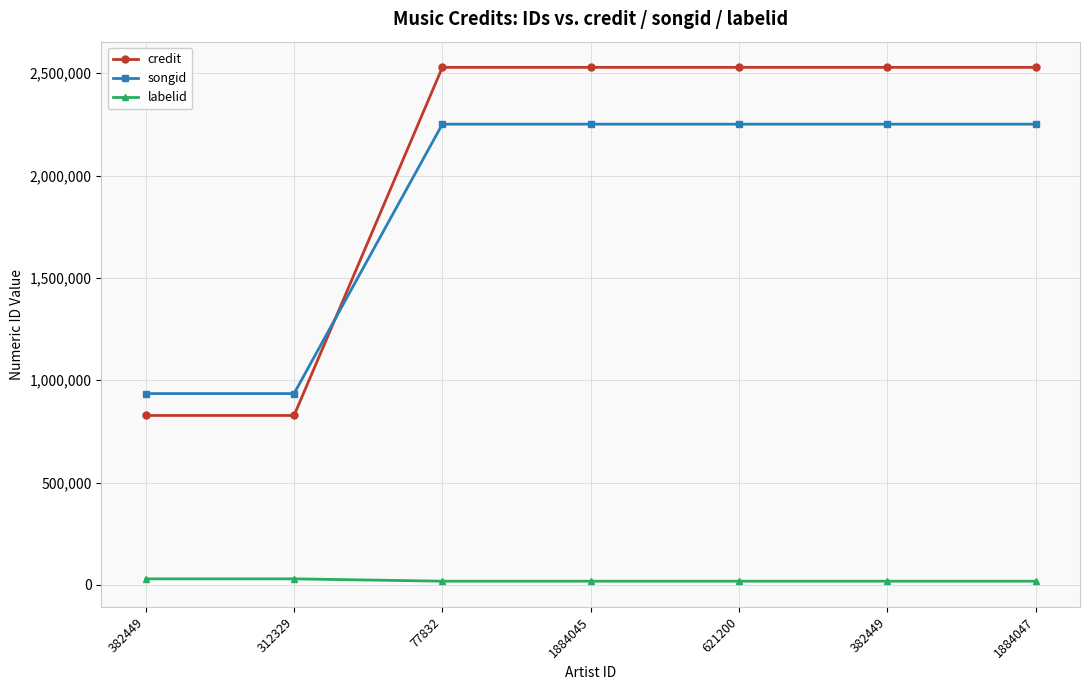

What is the lowest value of the credit series?

827684